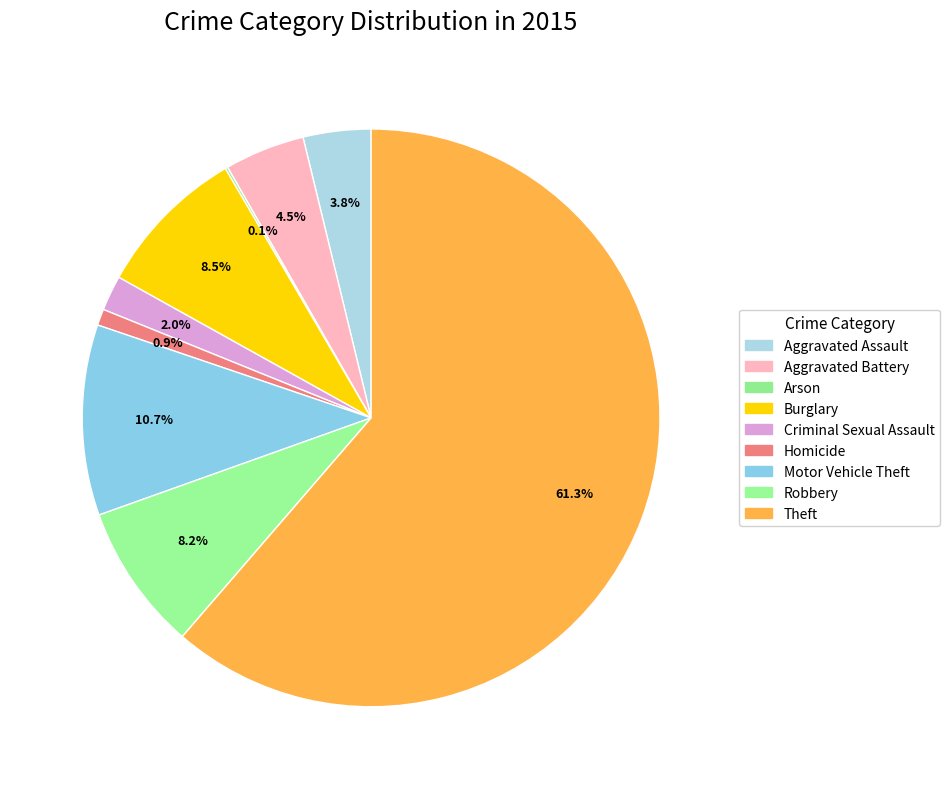

To the nearest percent, what percentage of the pie is Aggravated Assault?

4%